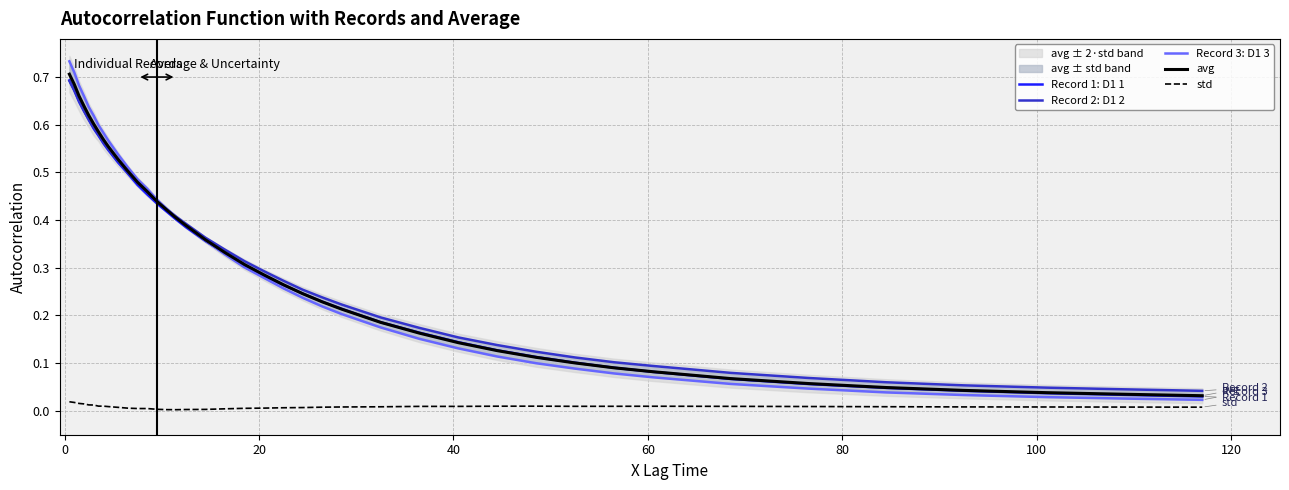

Reading left to right, list all the values displayed in this chart.

Record 1: D1 1: 0.7	0.7	0.6	0.6	0.6	0.6	0.6	0.6	0.5	0.5	0.5	0.5	0.5	0.4	0.4	0.4	0.4	0.4	0.3	0.3	0.3	0.3	0.2	0.2	0.2	0.2	0.2	0.1	0.1	0.1	0.1	0.1	0.1	0.1	0.1	0.0	0.0	0.0	0.0	0.0
Record 2: D1 2: 0.7	0.7	0.7	0.6	0.6	0.6	0.6	0.6	0.5	0.5	0.5	0.5	0.5	0.4	0.4	0.4	0.4	0.4	0.3	0.3	0.3	0.3	0.3	0.2	0.2	0.2	0.2	0.2	0.1	0.1	0.1	0.1	0.1	0.1	0.1	0.1	0.1	0.0	0.0	0.0
Record 3: D1 3: 0.7	0.7	0.7	0.7	0.6	0.6	0.6	0.6	0.6	0.5	0.5	0.5	0.5	0.4	0.4	0.4	0.4	0.4	0.3	0.3	0.3	0.3	0.2	0.2	0.2	0.2	0.2	0.1	0.1	0.1	0.1	0.1	0.1	0.1	0.0	0.0	0.0	0.0	0.0	0.0
avg: 0.7	0.7	0.7	0.6	0.6	0.6	0.6	0.6	0.6	0.5	0.5	0.5	0.5	0.4	0.4	0.4	0.4	0.4	0.3	0.3	0.3	0.3	0.2	0.2	0.2	0.2	0.2	0.1	0.1	0.1	0.1	0.1	0.1	0.1	0.1	0.0	0.0	0.0	0.0	0.0
std: 0.0	0.0	0.0	0.0	0.0	0.0	0.0	0.0	0.0	0.0	0.0	0.0	0.0	0.0	0.0	0.0	0.0	0.0	0.0	0.0	0.0	0.0	0.0	0.0	0.0	0.0	0.0	0.0	0.0	0.0	0.0	0.0	0.0	0.0	0.0	0.0	0.0	0.0	0.0	0.0